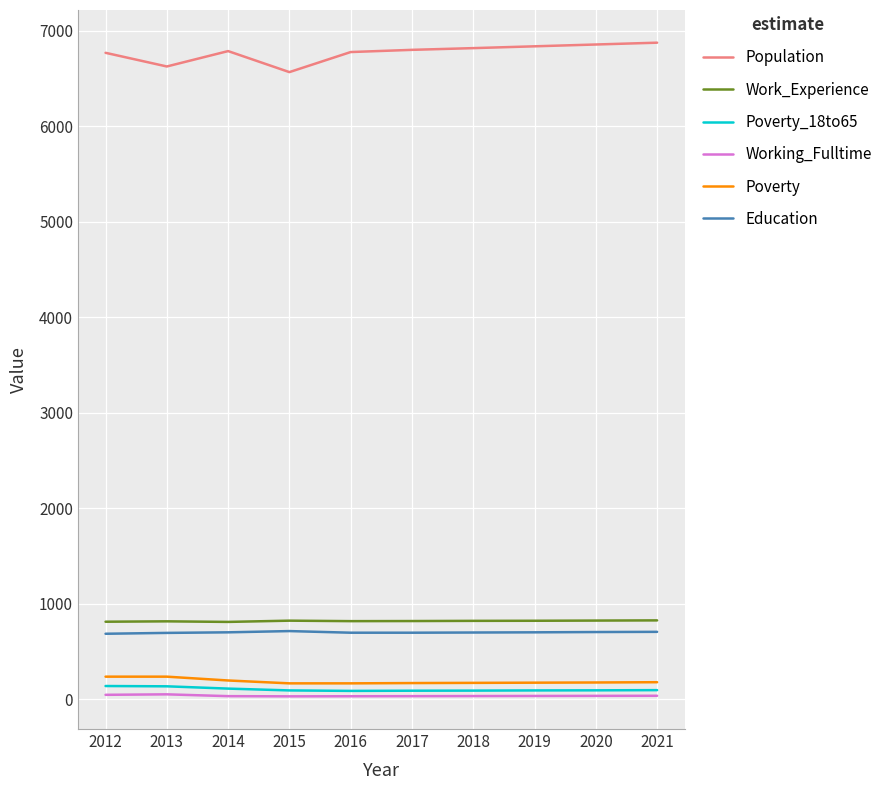

True or false: Poverty and Working_Fulltime cross at least once.

False